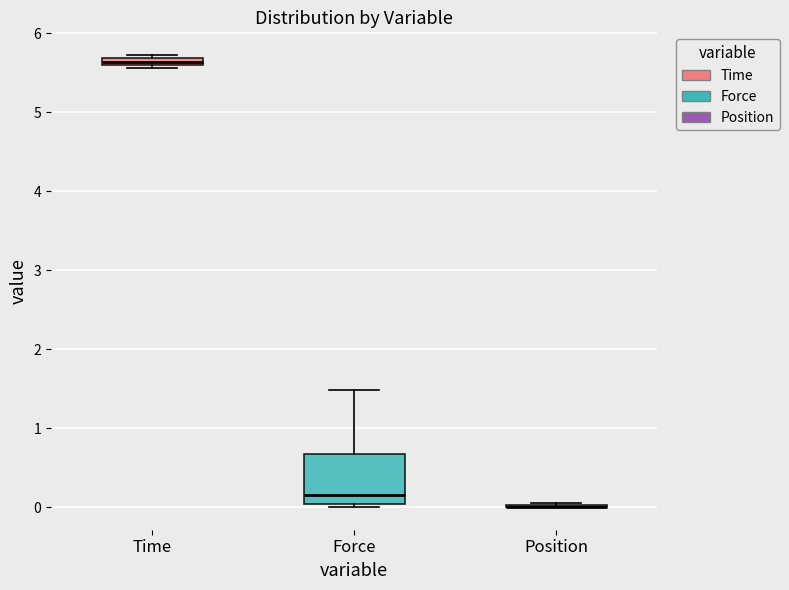

Where is the upper edge of the box for Force on the y-axis? The values are not printed on the chart, so give them approximately, as read against the axis.

0.7